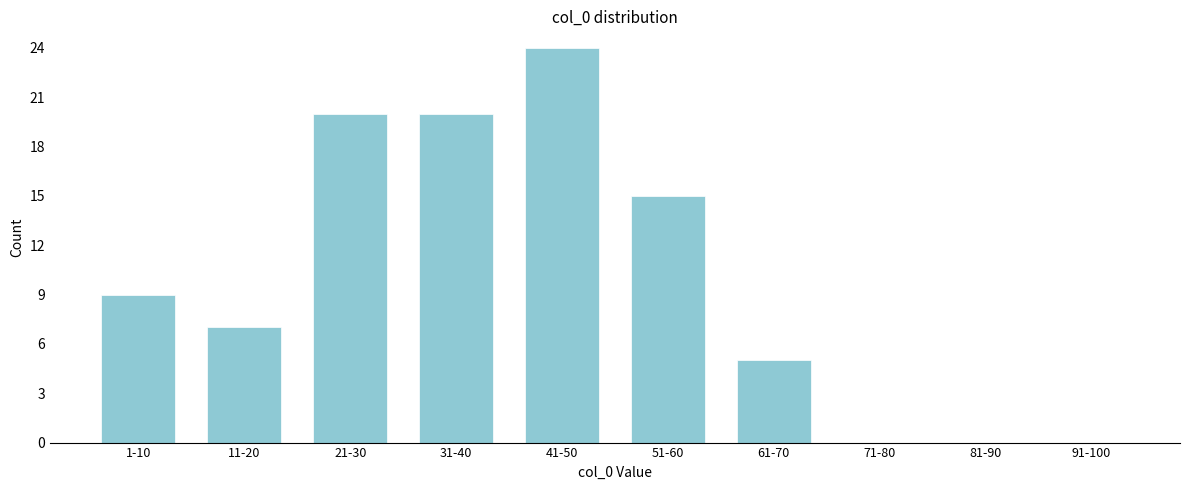

Reading left to right, list all the values displayed in this chart.

1-10=9	11-20=7	21-30=20	31-40=20	41-50=24	51-60=15	61-70=5	71-80=0	81-90=0	91-100=0